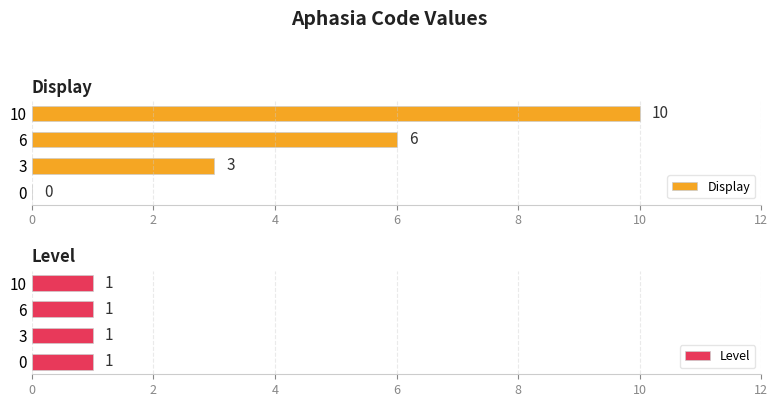

Is it true that Display equals 10 at 10?

True